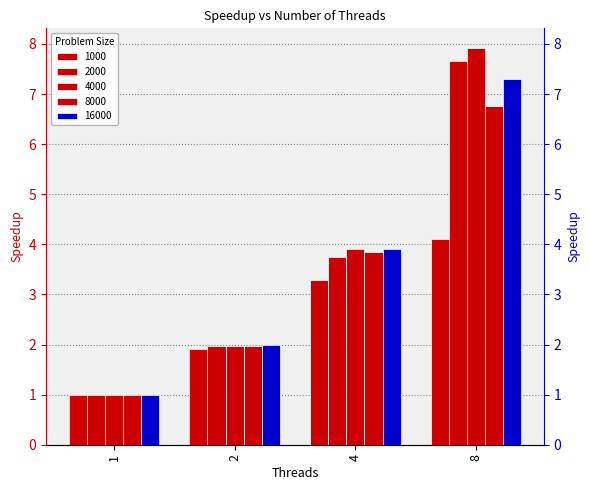

How many bars are there in each group?

5